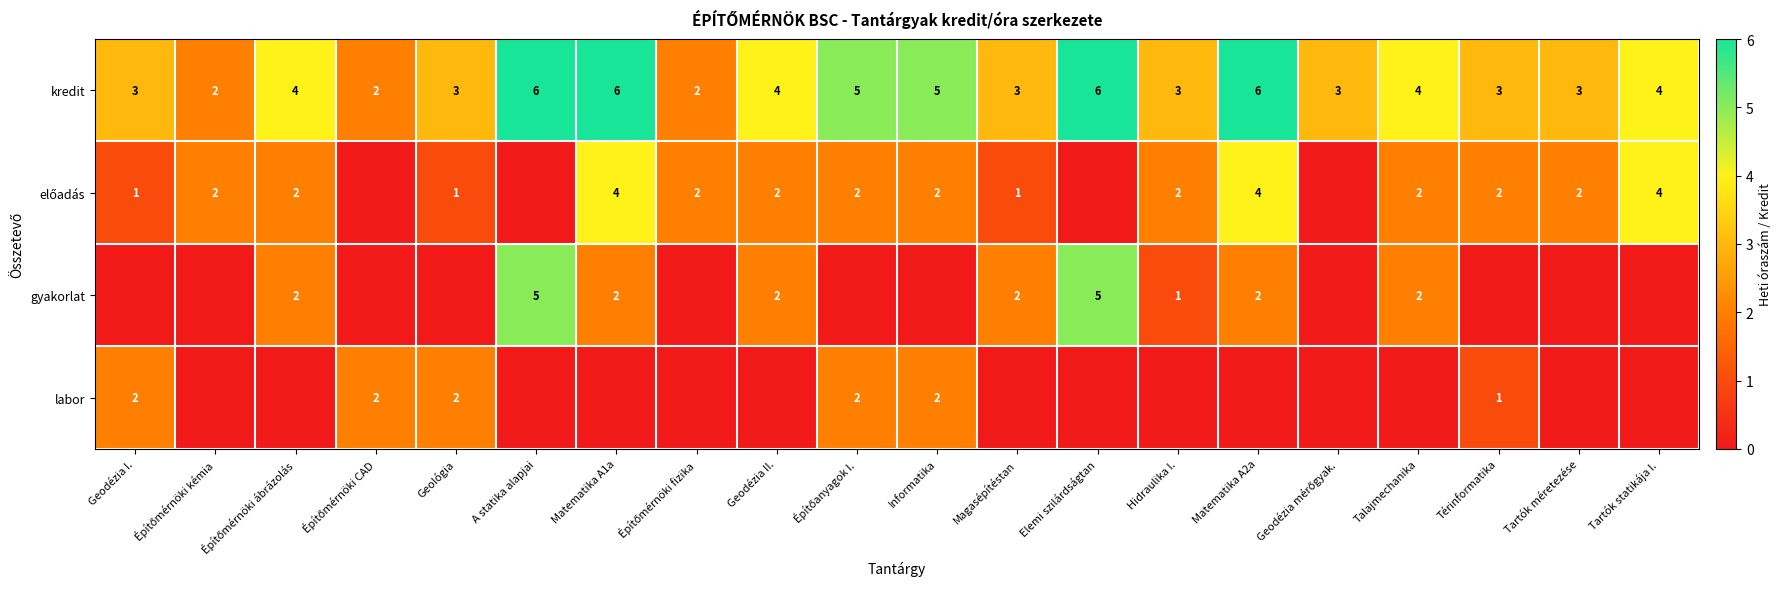

The value of kredit at Tartók méretezése is 5. True or false?

False